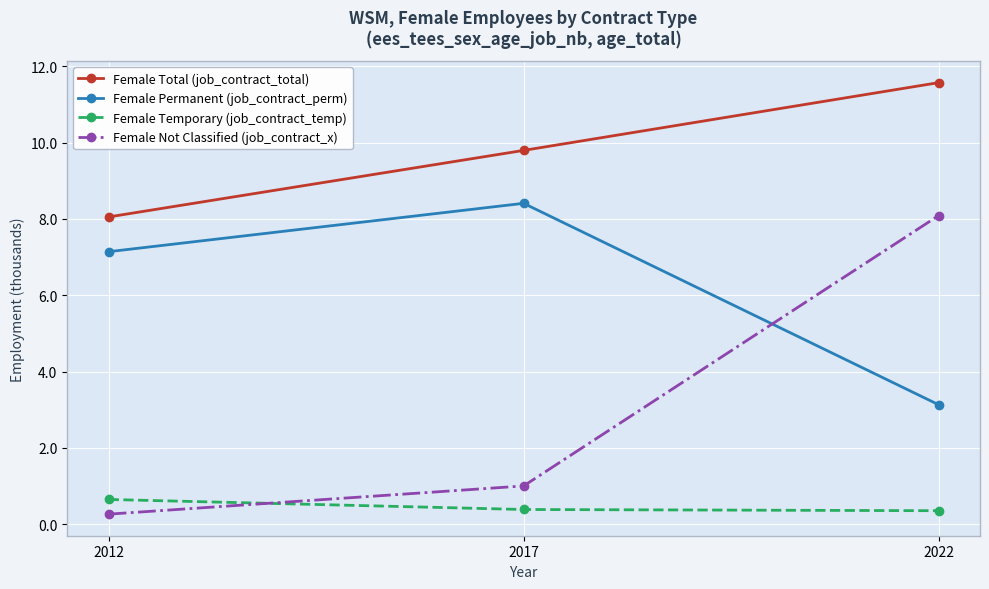

At which category is the sum across all series the highest?

2022